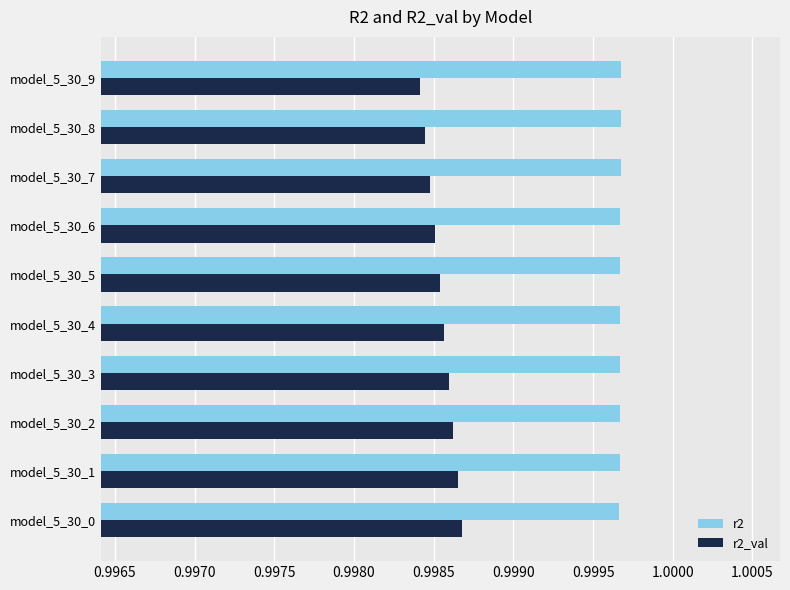

Rank the series by their maximum value, from lowest to highest.

r2_val, r2